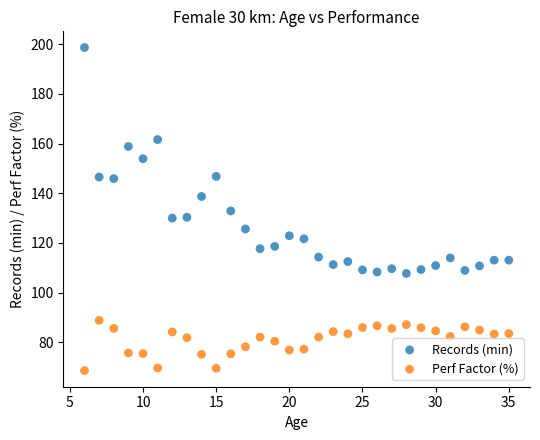

Across all data points, what is the range of X values (max minus min)?

29.0